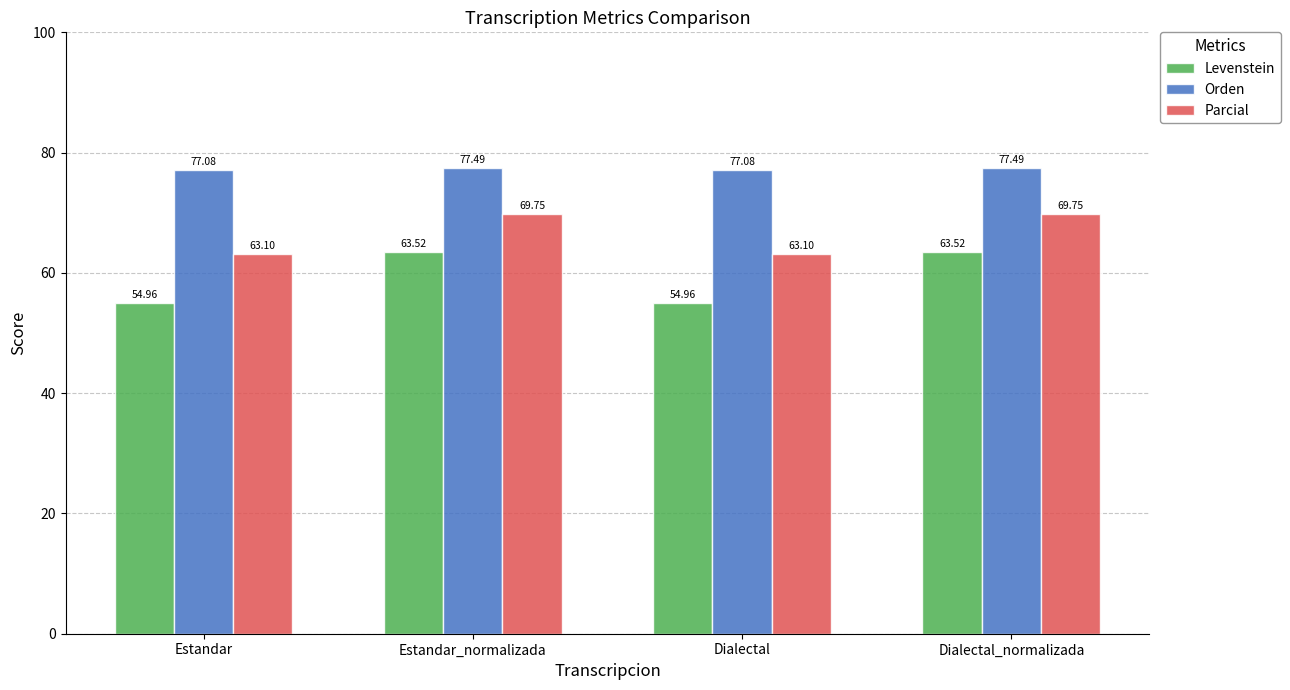

What is the average value of the Parcial series?

66.4